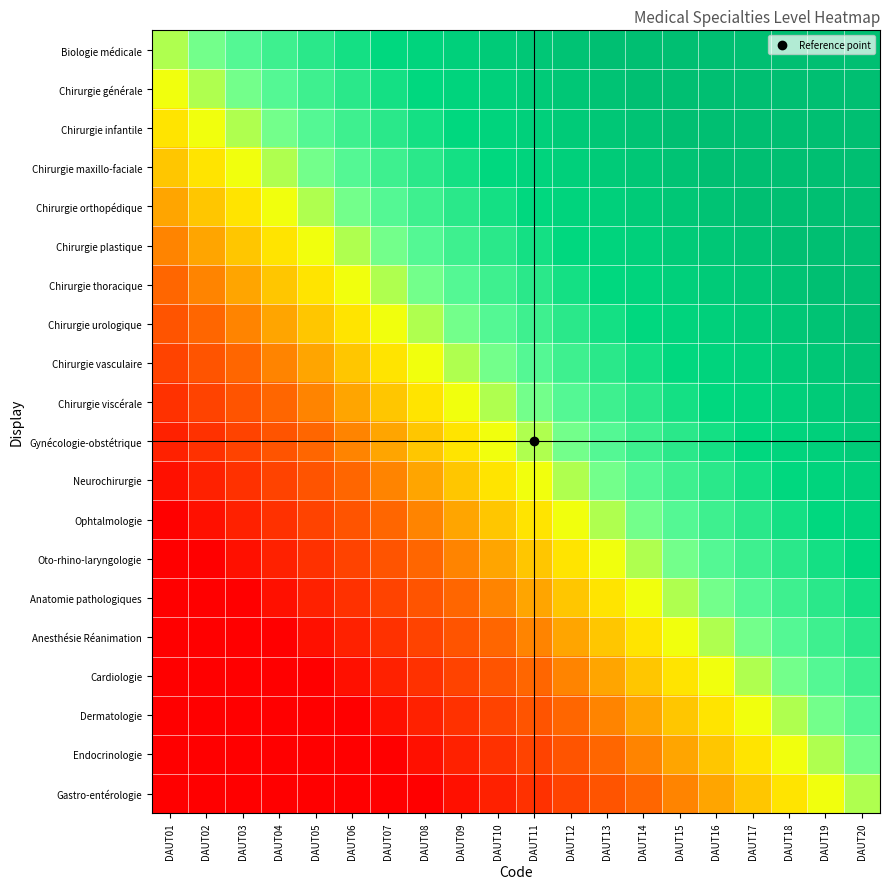

How many distinct data groups are displayed?

20